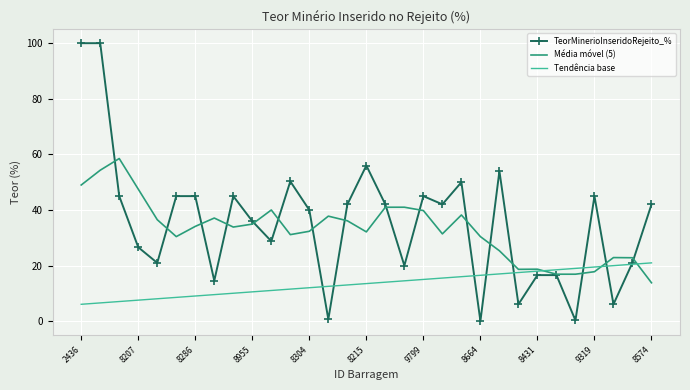

What is the minimum value shown in the chart?

0.1